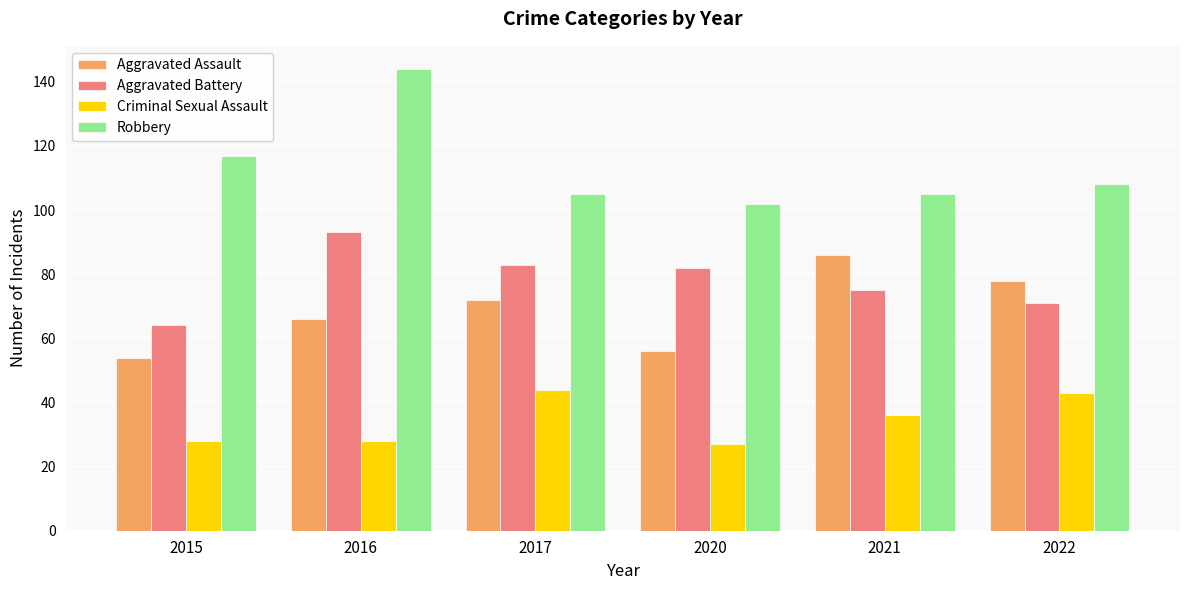

Reading right to left, list all the values displayed in this chart.

Aggravated Assault: 78	86	56	72	66	54
Aggravated Battery: 71	75	82	83	93	64
Criminal Sexual Assault: 43	36	27	44	28	28
Robbery: 108	105	102	105	144	117